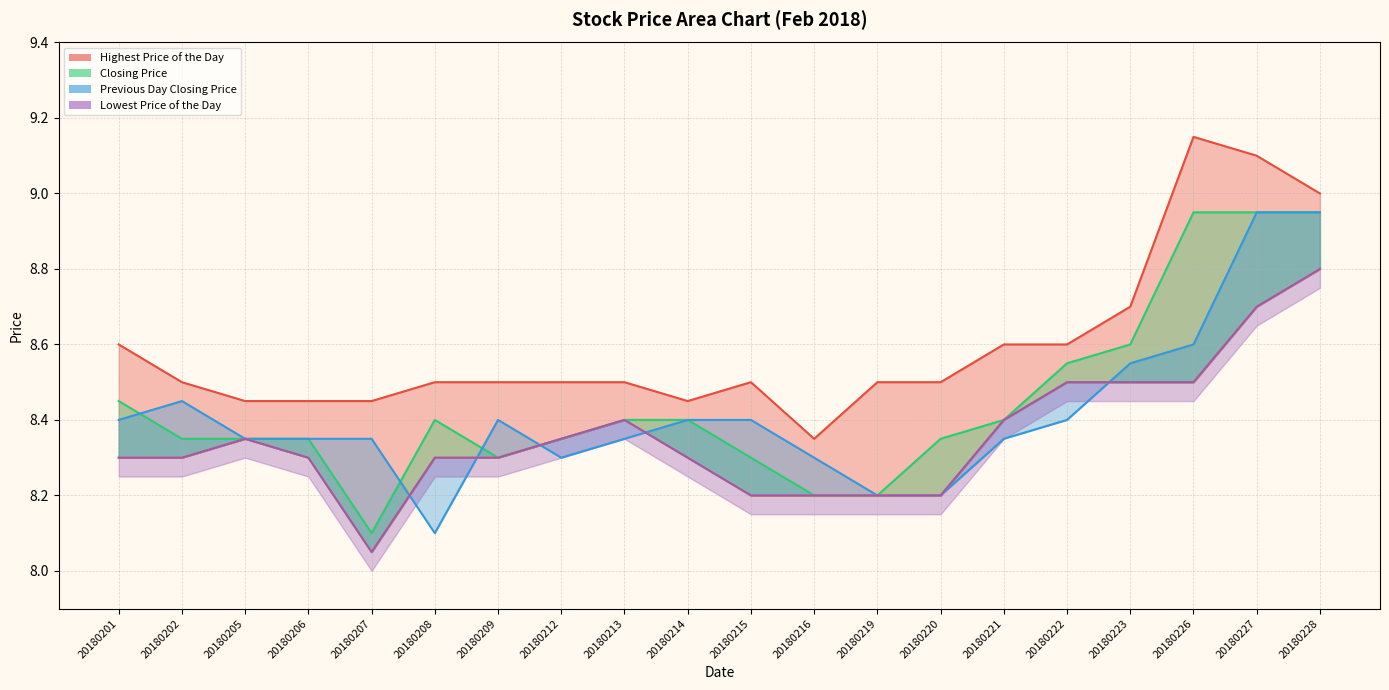

At which category does the chart reach its peak across all series?

20180226